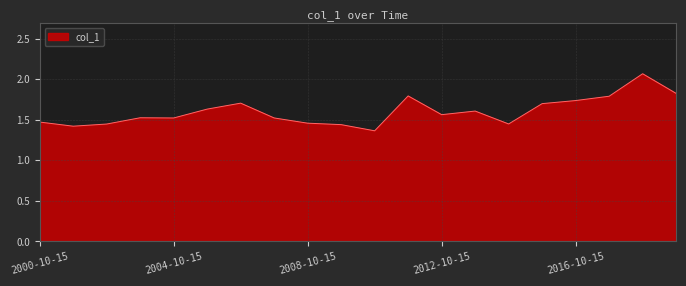

How many lines are shown in the chart?

1